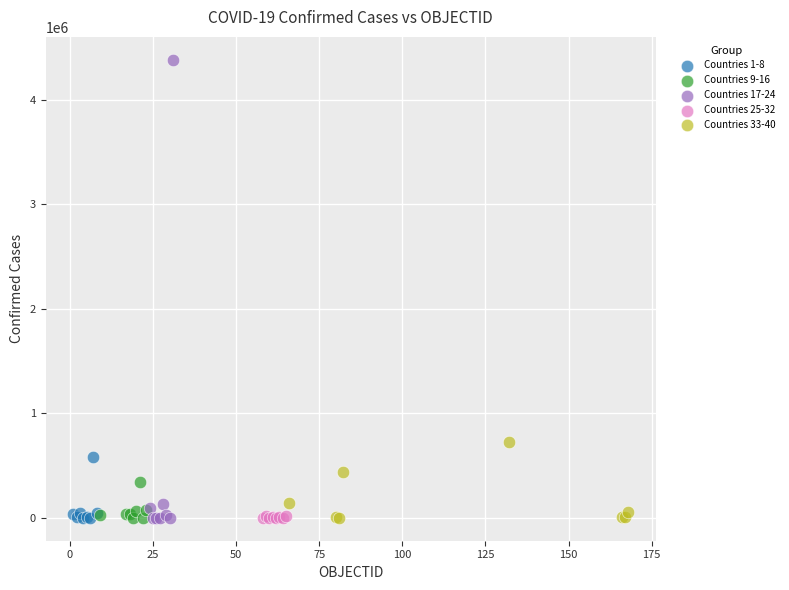

What are all the series names shown in the legend?

Countries 1-8, Countries 9-16, Countries 17-24, Countries 25-32, Countries 33-40